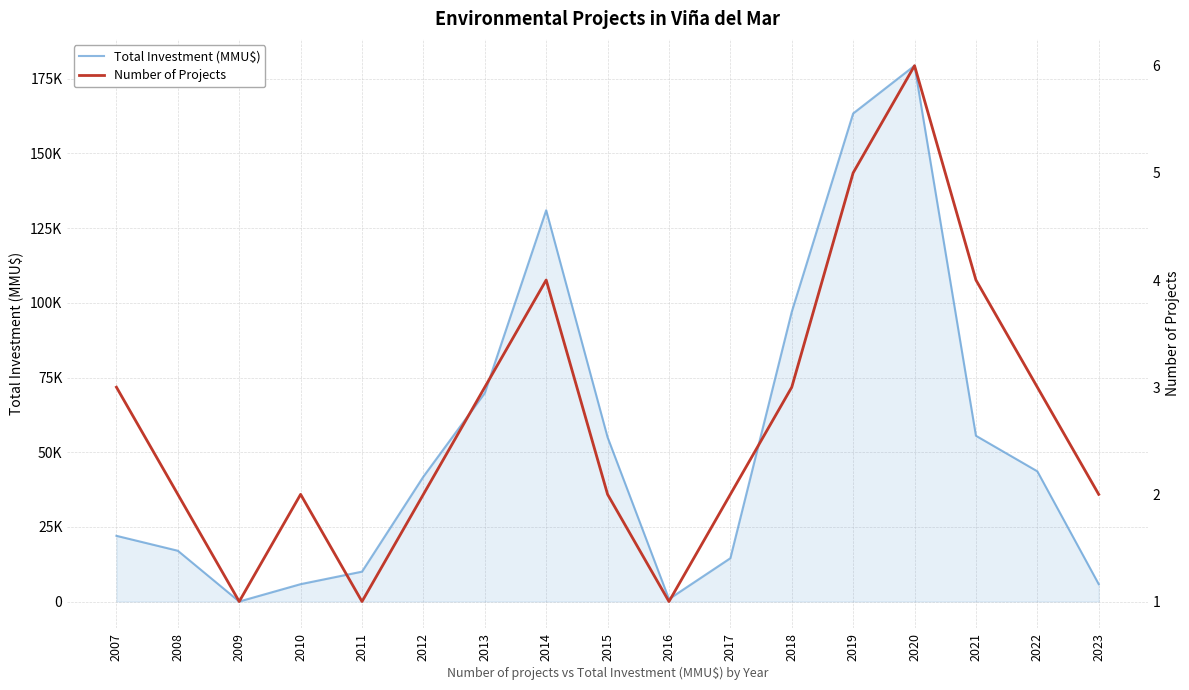

The value of Total Investment (MMU$) at 2016 is 1149. True or false?

False